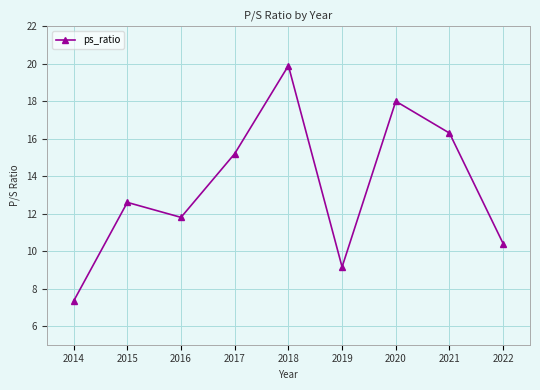

The value at 2016 is 11.8. True or false?

True